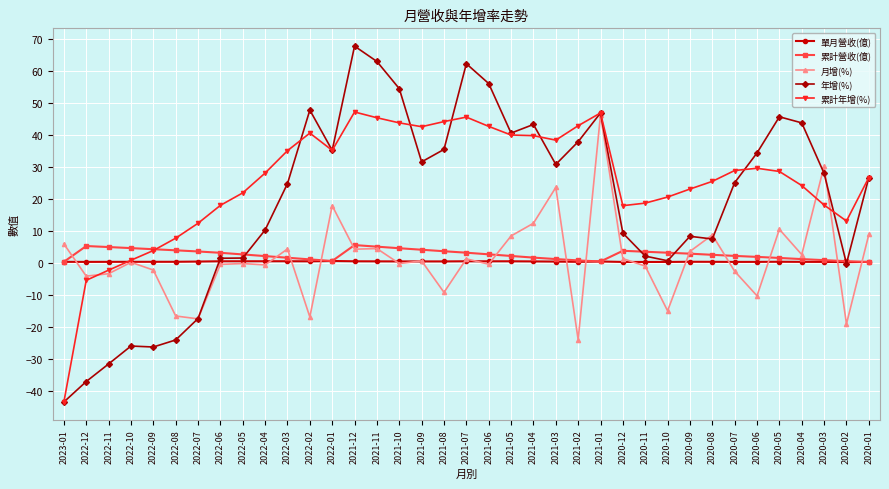

The 月增(%) series shows -15.0 at 2020-10. True or false?

True